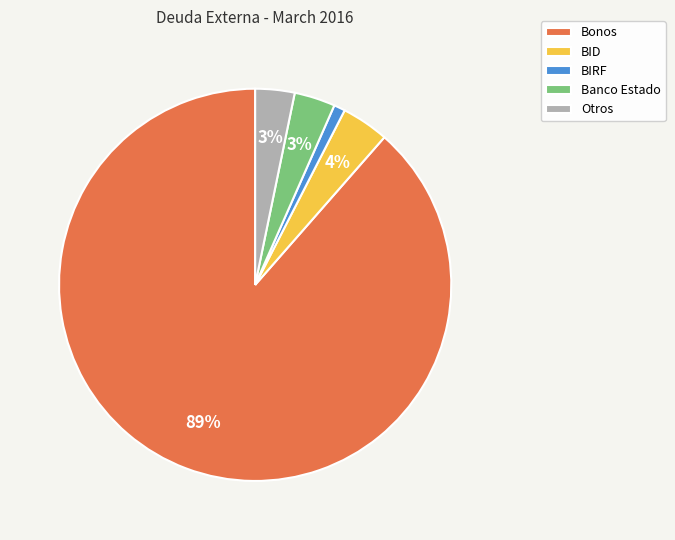

What is the smallest slice in the pie chart?

BIRF